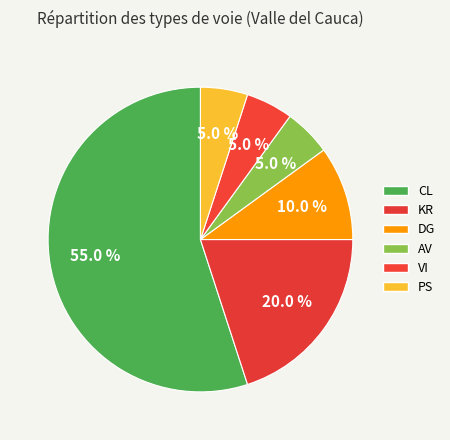

Does CL account for over 50% of the chart?

Yes